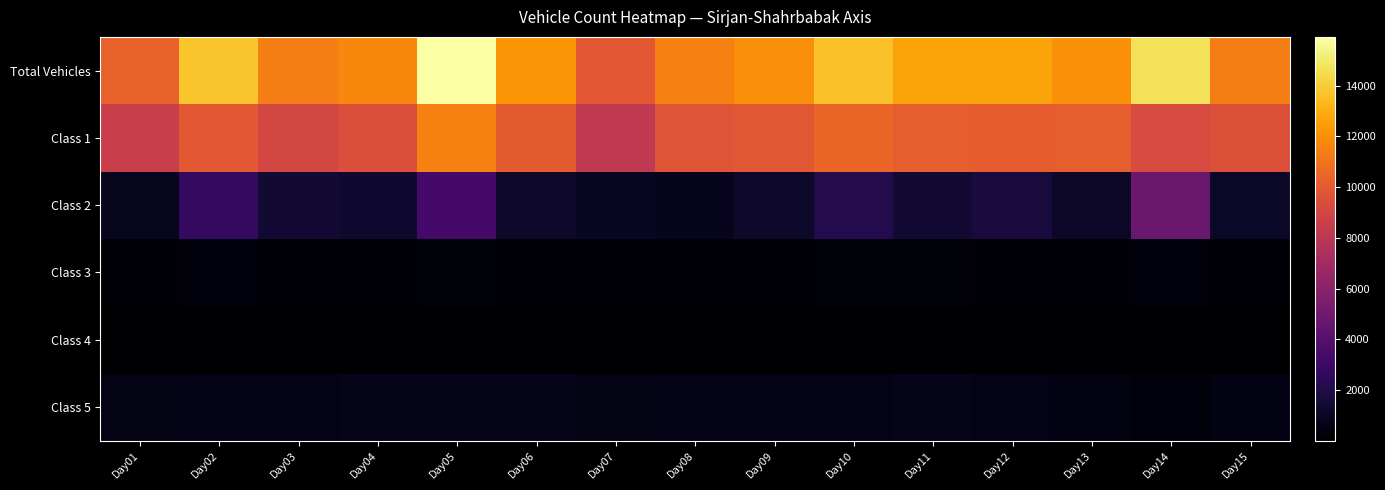

Which label corresponds to the largest value in the chart?

Day05